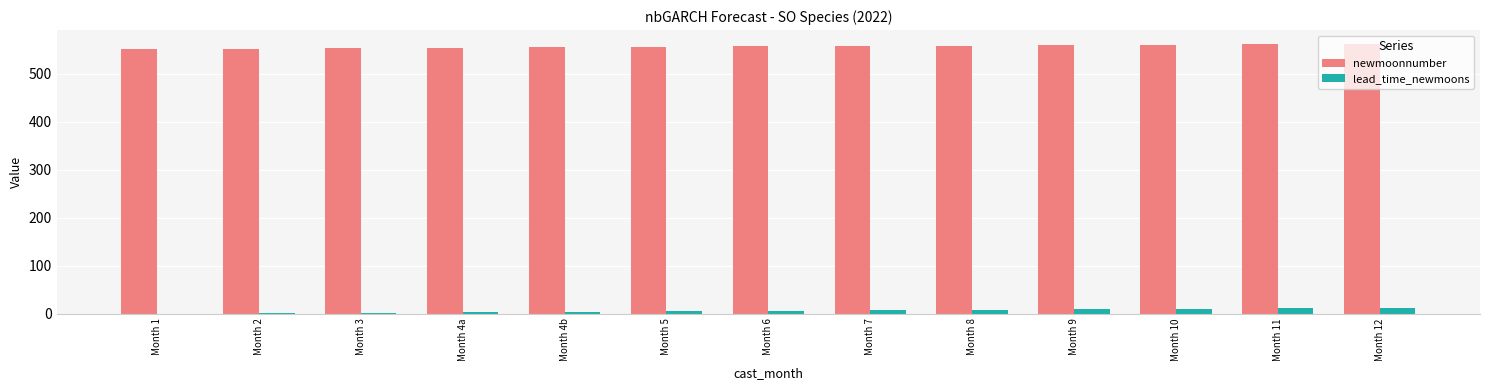

What is the sum of all newmoonnumber values?

7241